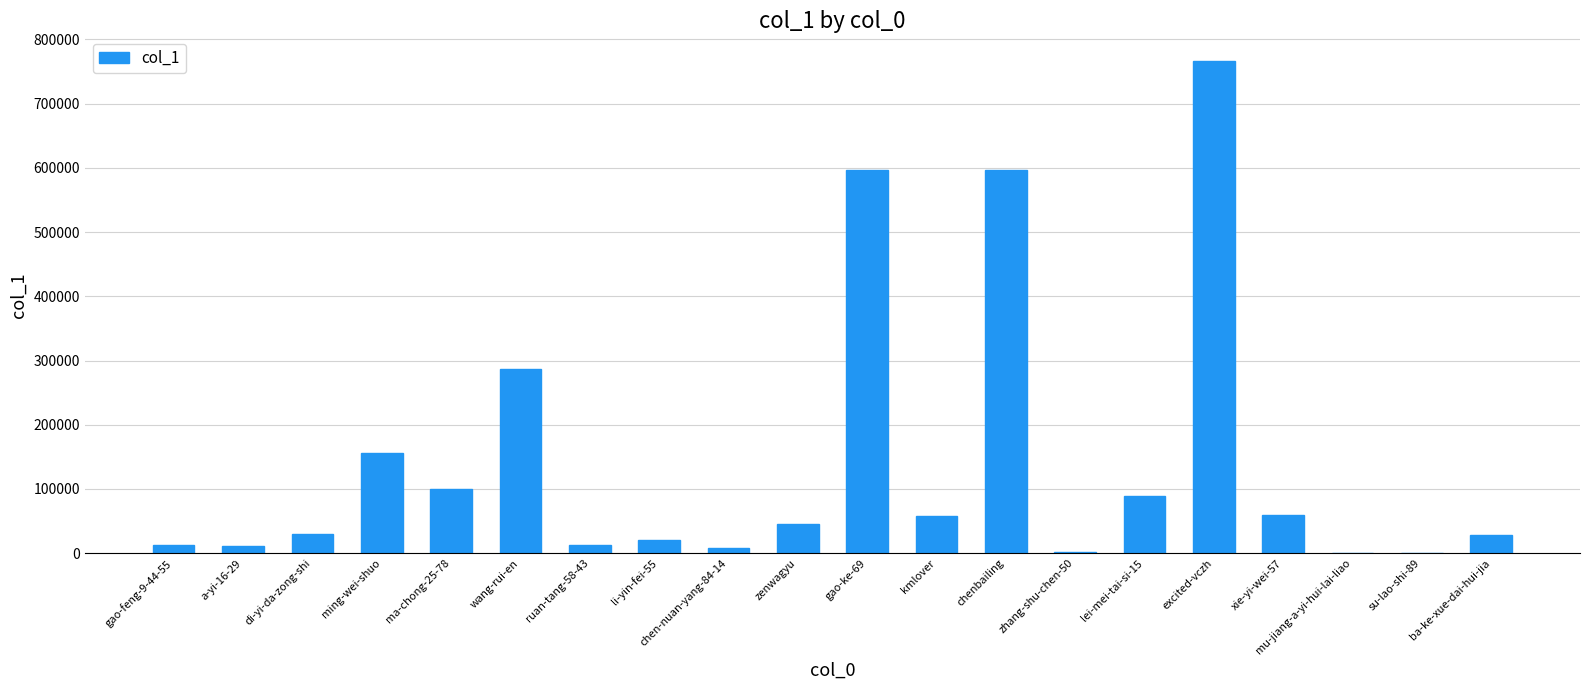

What is the change in value from gao-feng-9-44-55 to ma-chong-25-78?

+86830